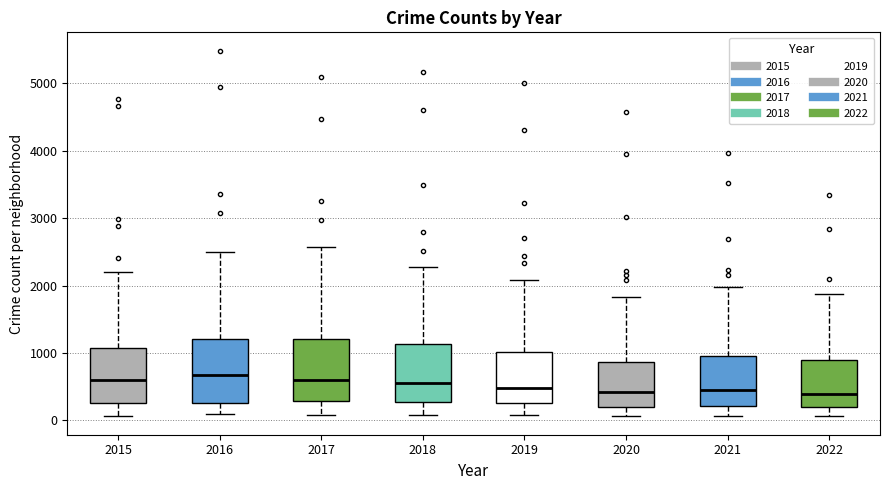

Reading left to right, read every box against the y-axis: the position of its median line, the range the box covers, and the ends of its whiskers. The values are not printed on the chart, so give them approximately, as read against the axis.

2015: median 600, box 300 to 1100, whiskers 100 to 2200
2016: median 700, box 300 to 1200, whiskers 100 to 2500
2017: median 600, box 300 to 1200, whiskers 100 to 2600
2018: median 600, box 300 to 1100, whiskers 100 to 2300
2019: median 500, box 300 to 1000, whiskers 100 to 2100
2020: median 400, box 200 to 900, whiskers 100 to 1800
2021: median 500, box 200 to 1000, whiskers 100 to 2000
2022: median 400, box 200 to 900, whiskers 100 to 1900